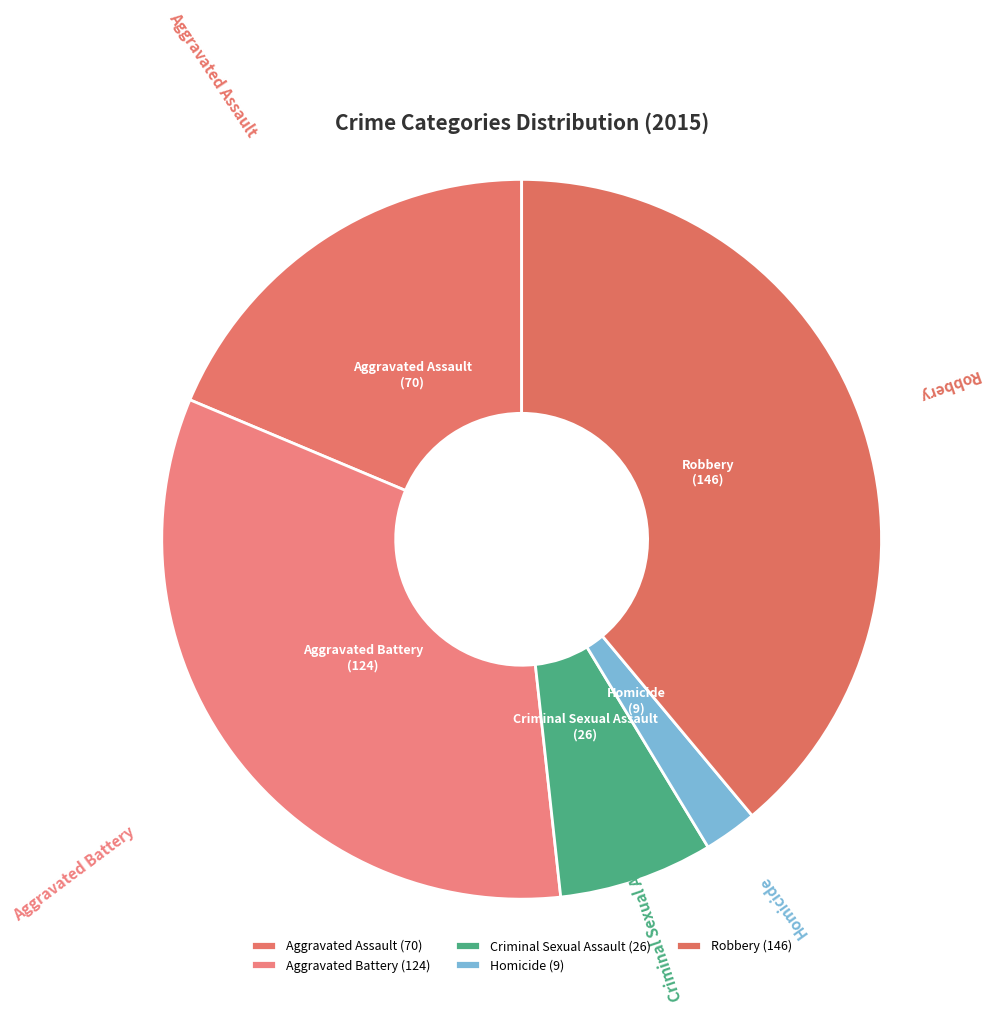

Is it true that Criminal Sexual Assault is 1% of the pie?

False